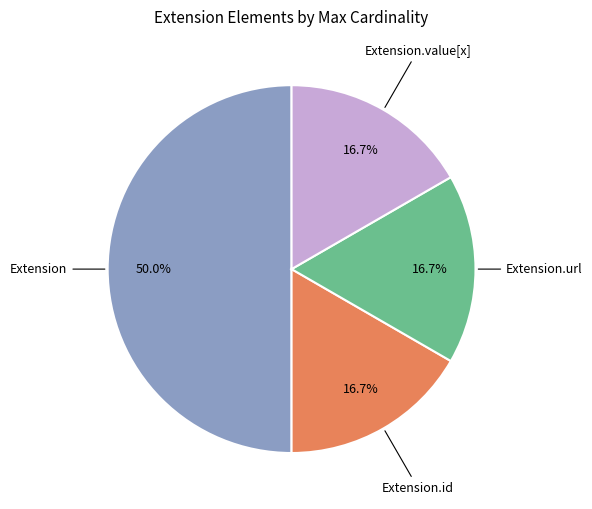

Does Extension.url represent more than half of the total?

No